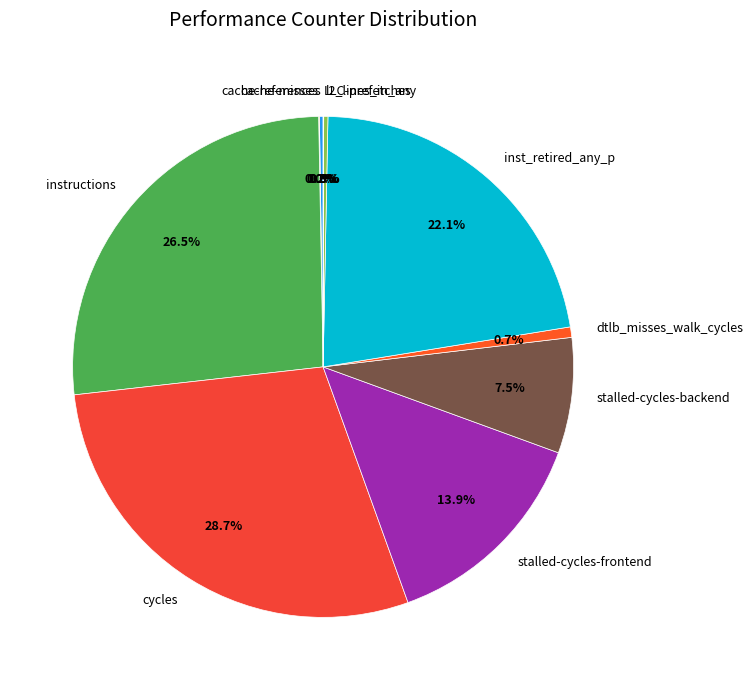

How much of the chart is everything except stalled-cycles-frontend?

86.1%